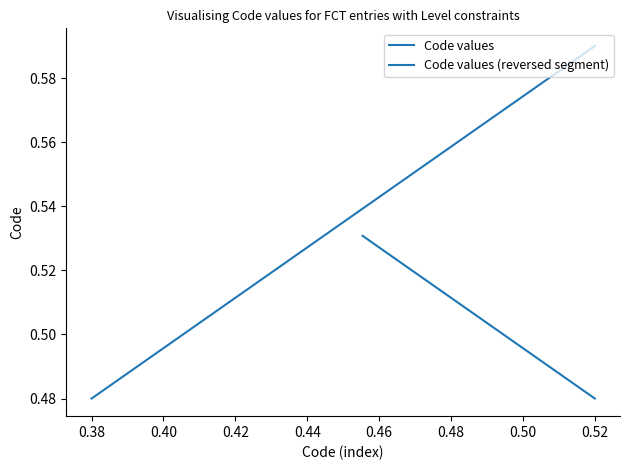

Count the values in the range 0 to 1.

14